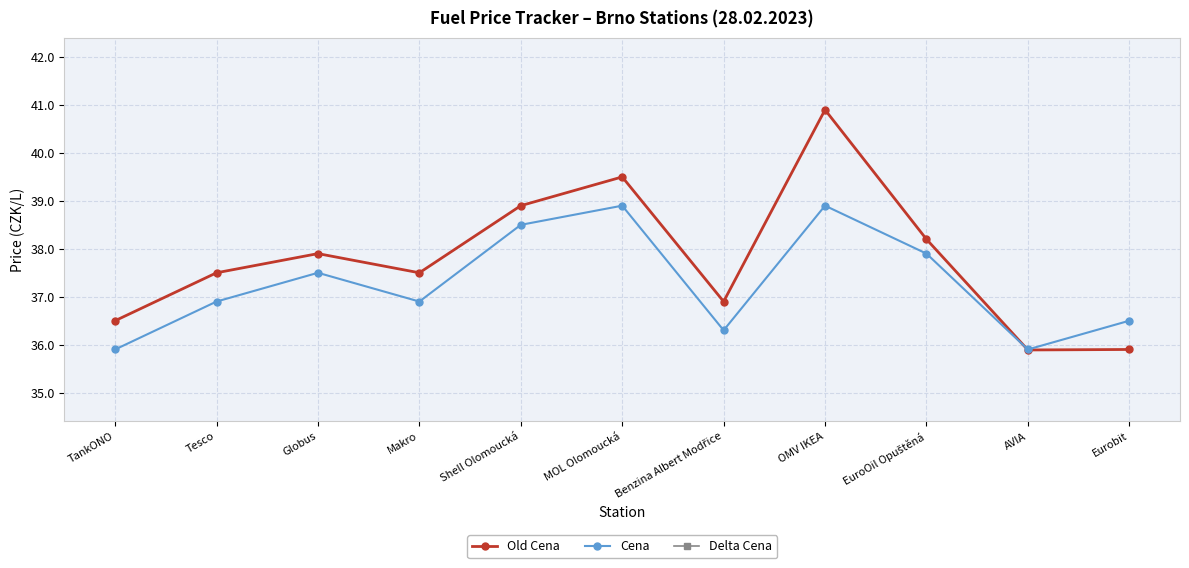

What is the total value across all series at MOL Olomoucká?

77.8